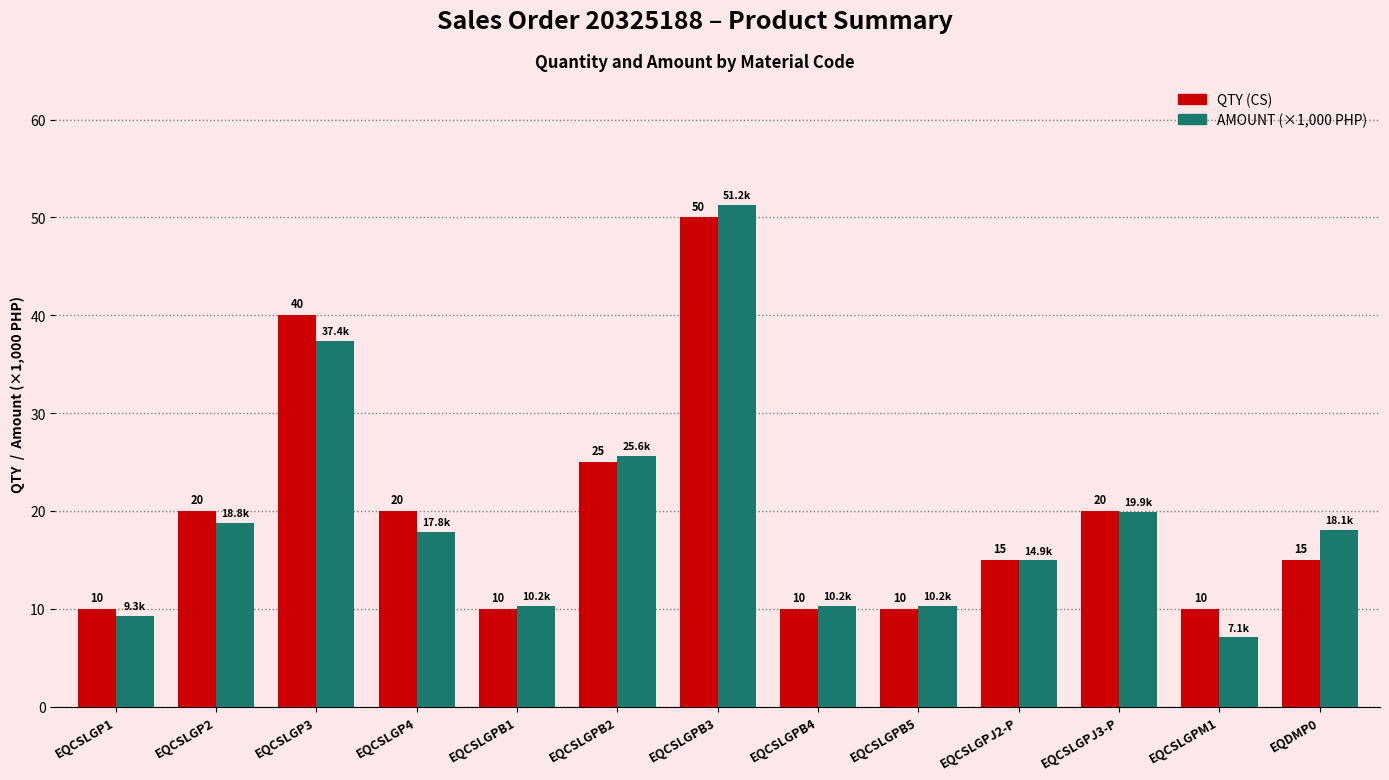

What position from the left is EQCSLGPB3?

7